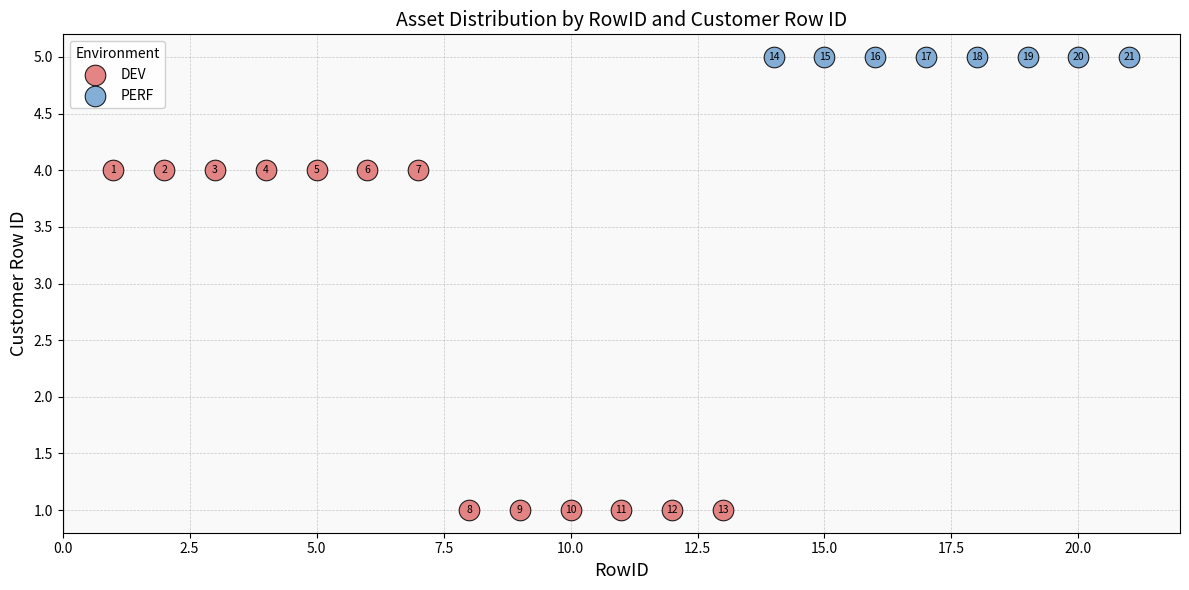

Which series reaches the maximum Y coordinate?

PERF